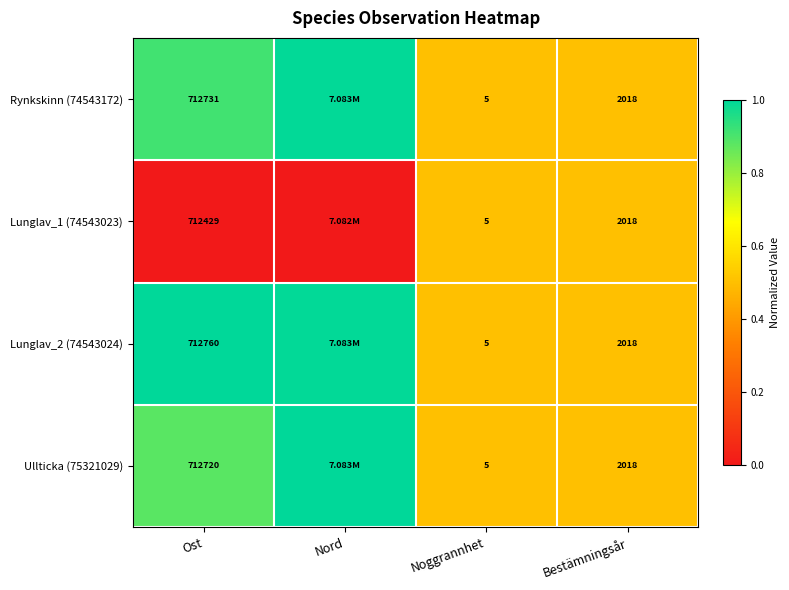

Is the value of Rynkskinn (74543172) at Ost greater than the value of Lunglav_1 (74543023) at Noggrannhet?

Yes